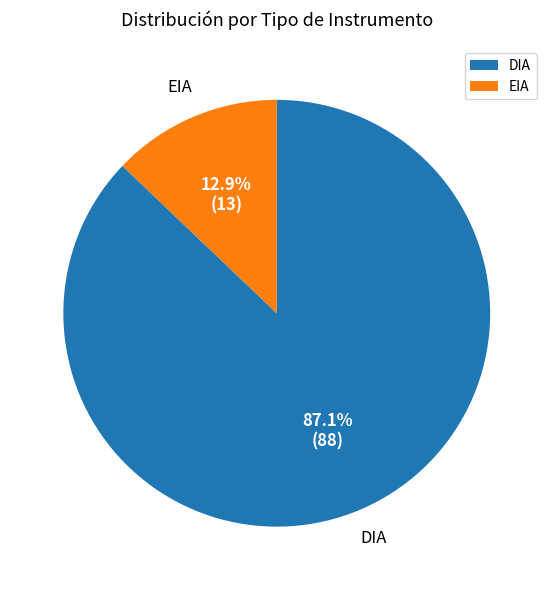

What is the largest slice in the pie chart?

DIA